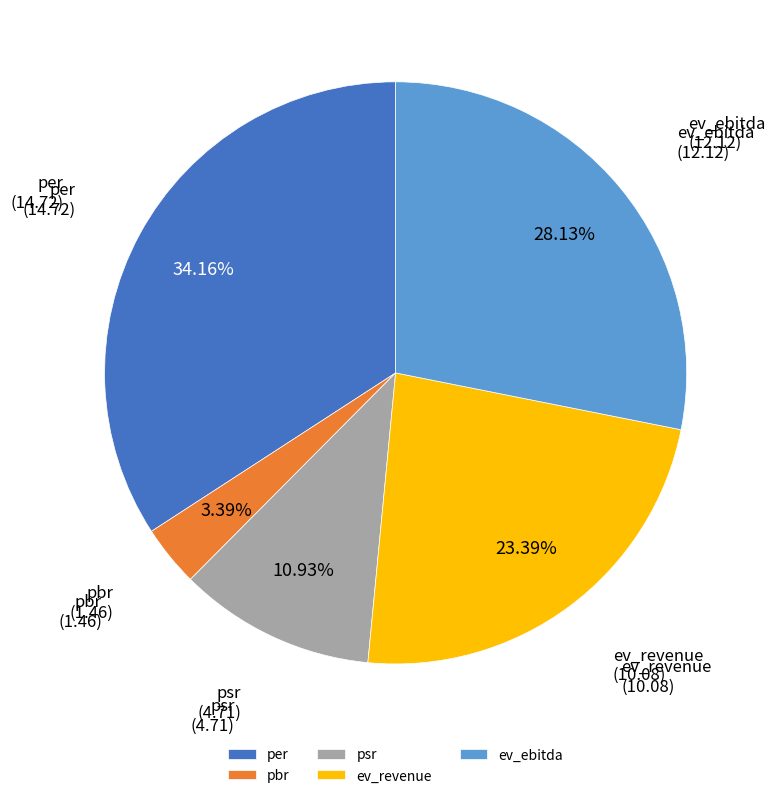

Is it true that pbr is 14% of the pie?

False